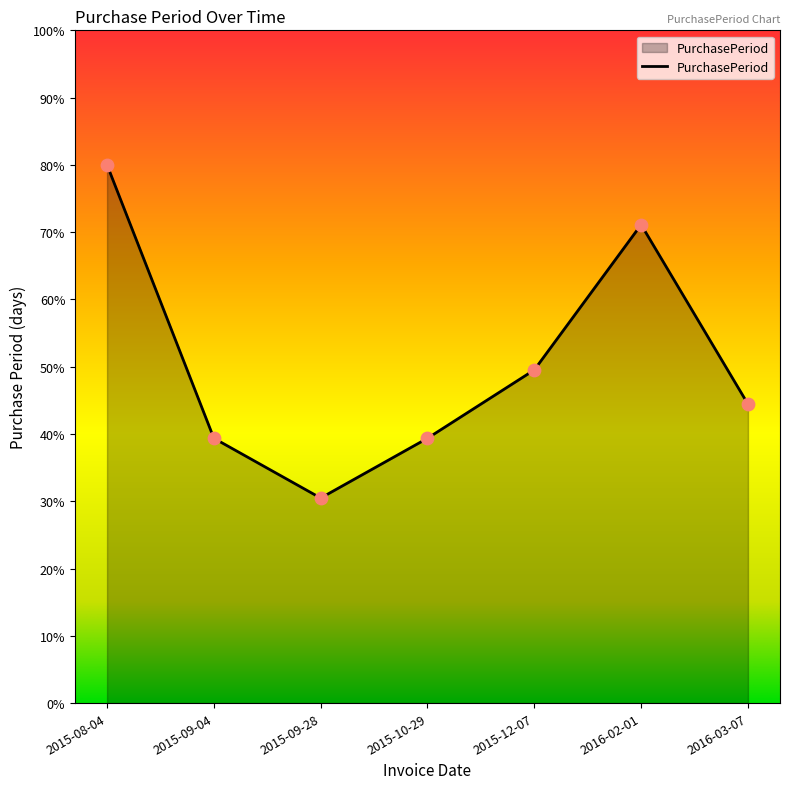

Approximately how many times larger is the value at 2015-09-04 compared to 2016-03-07?

0.9